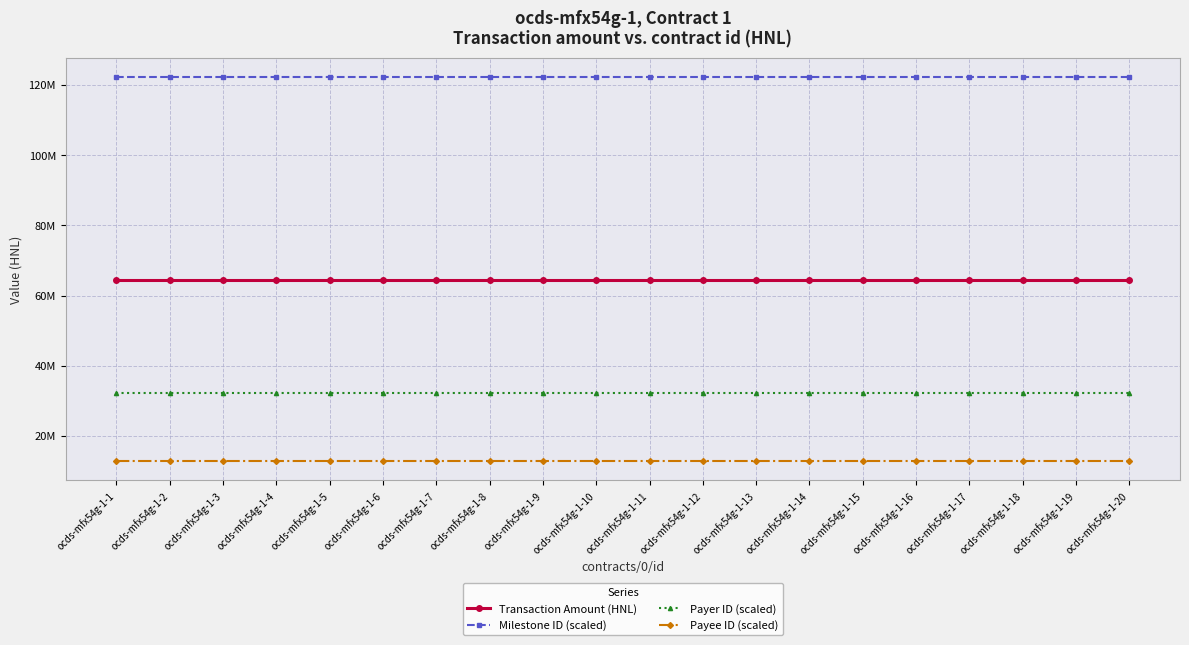

What is the value of the Milestone ID (scaled) point at the 5th from the left?

122142725.3